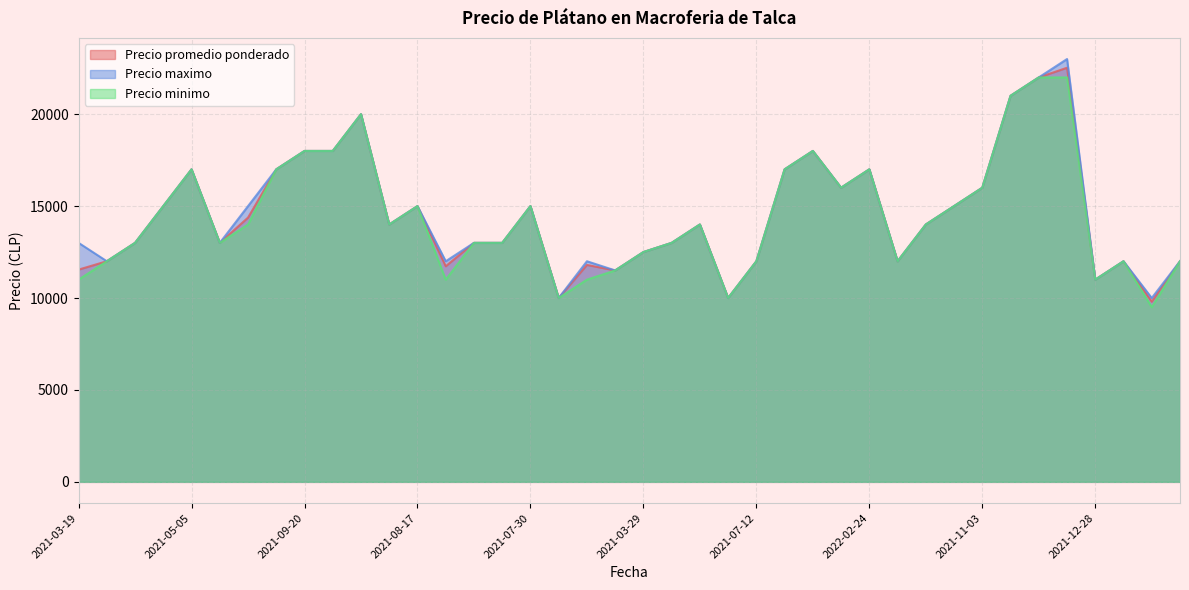

True or false: Precio promedio ponderado has a value of 11545 at 2021-03-19.

True